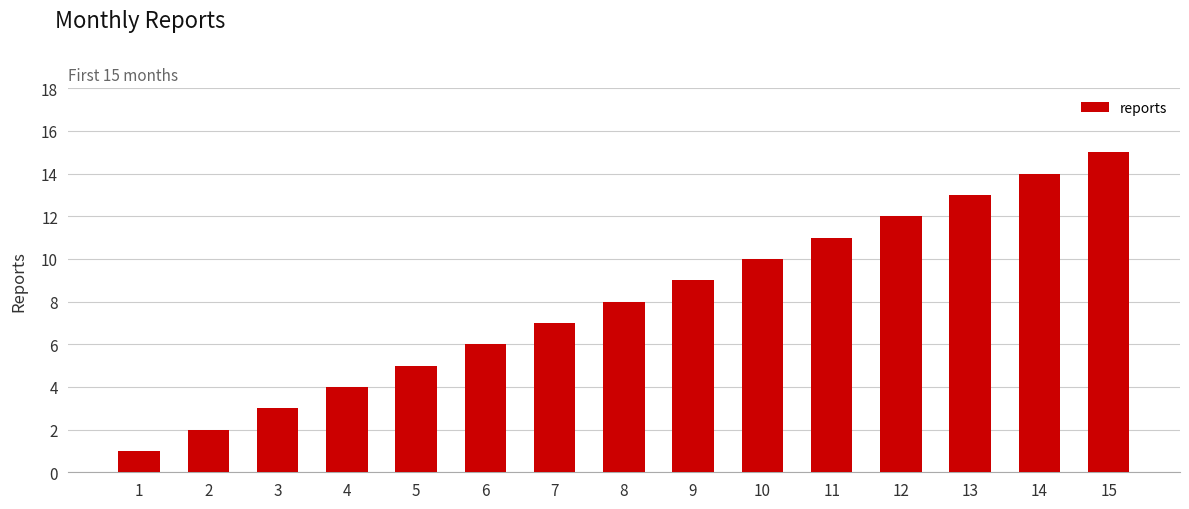

What is the greatest value displayed?

15